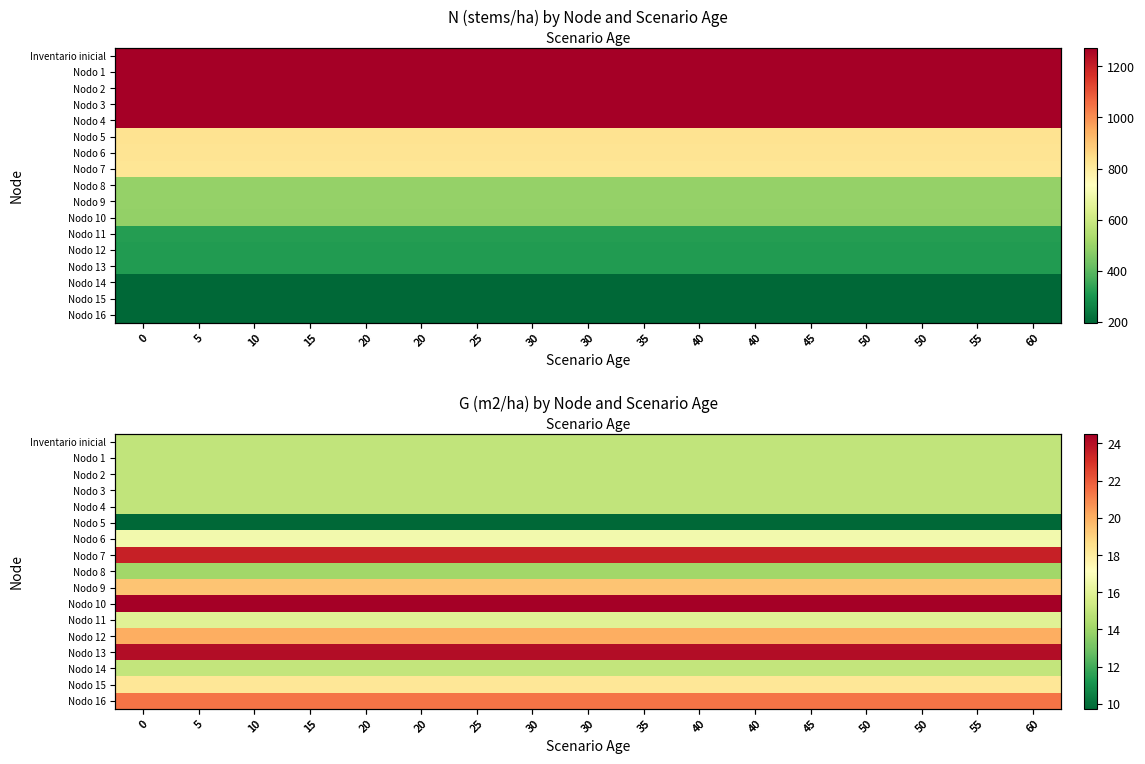

How many series are shown in this chart?

17